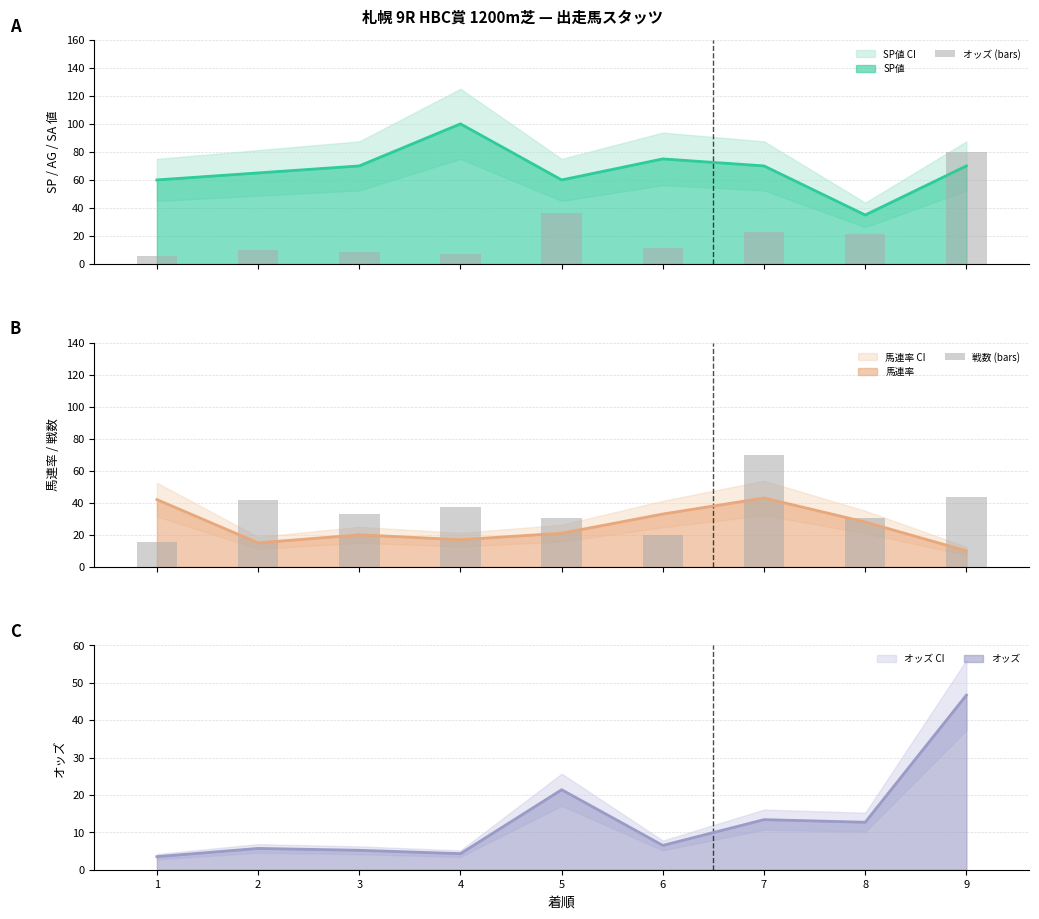

At which label does オッズ reach its peak?

9